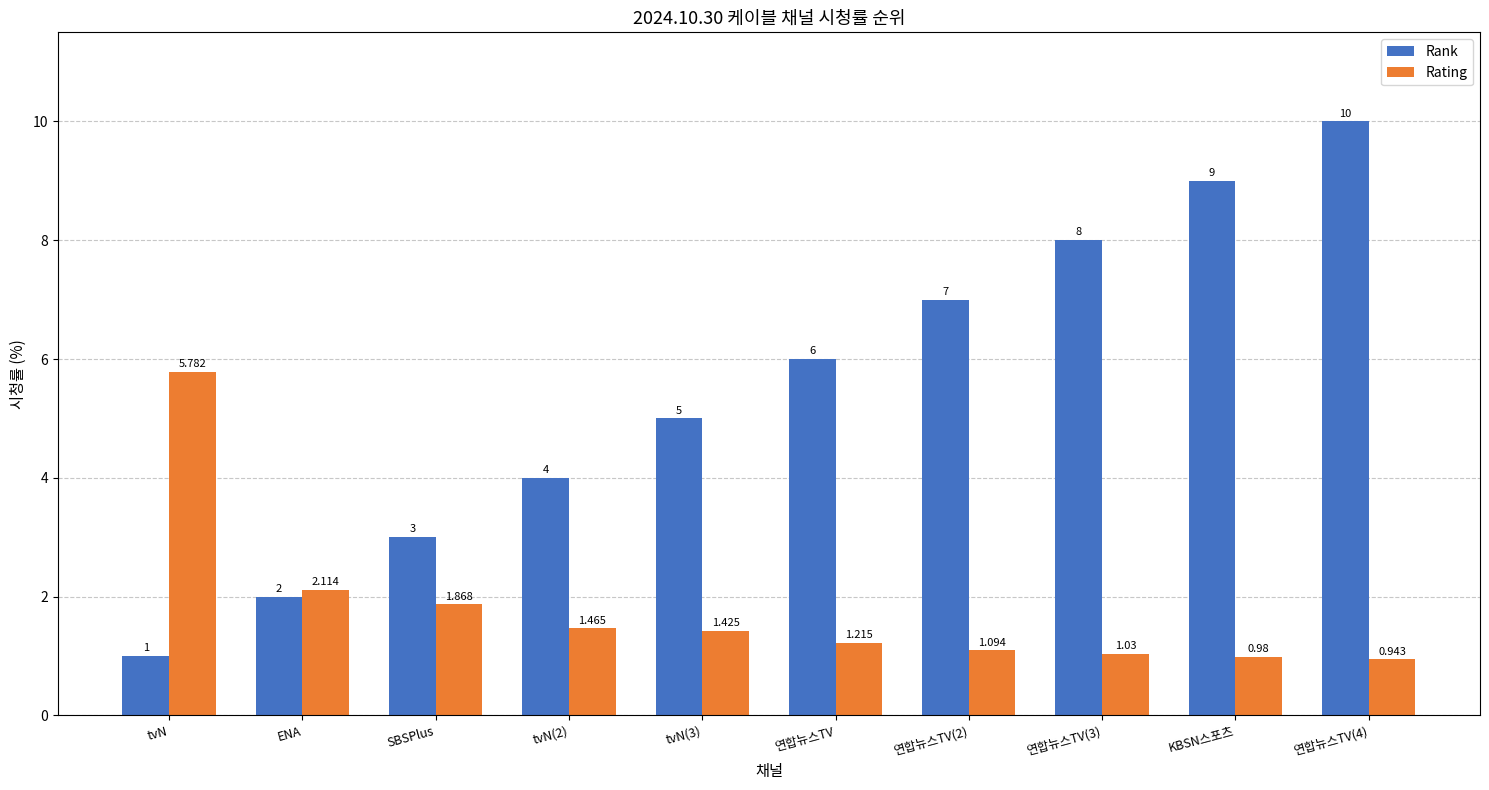

True or false: Rank has a value of 3.2 at ENA.

False